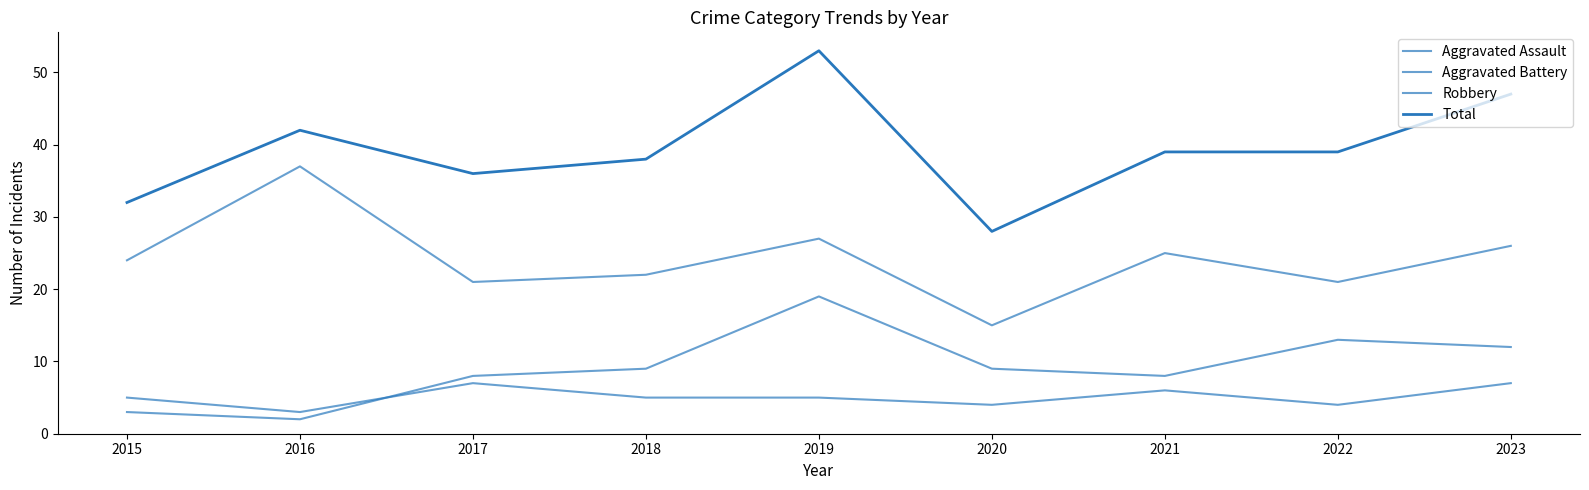

Which series has the widest spread of values?

Total